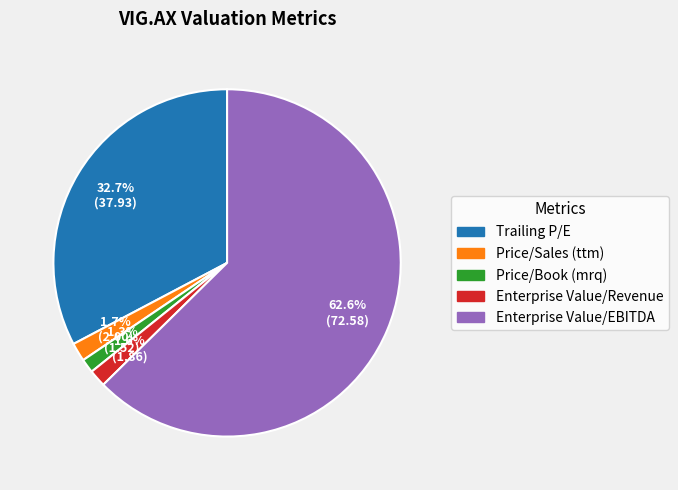

Does Enterprise Value/EBITDA represent more than half of the total?

Yes